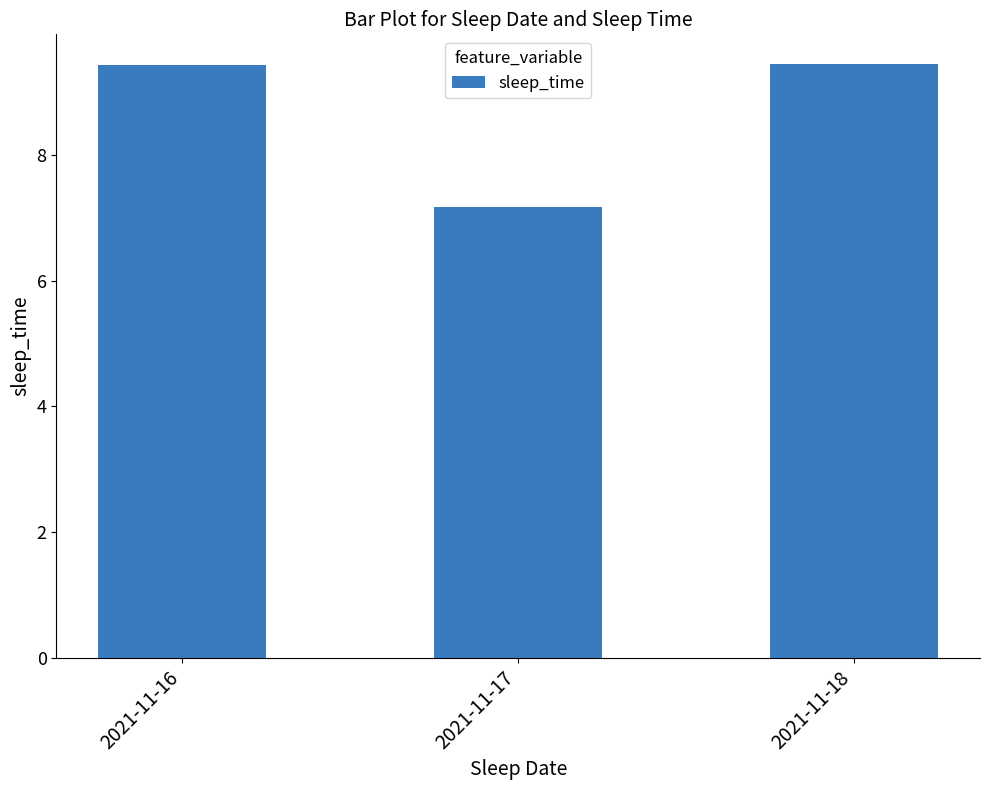

What is the minimum value shown in the chart?

7.2